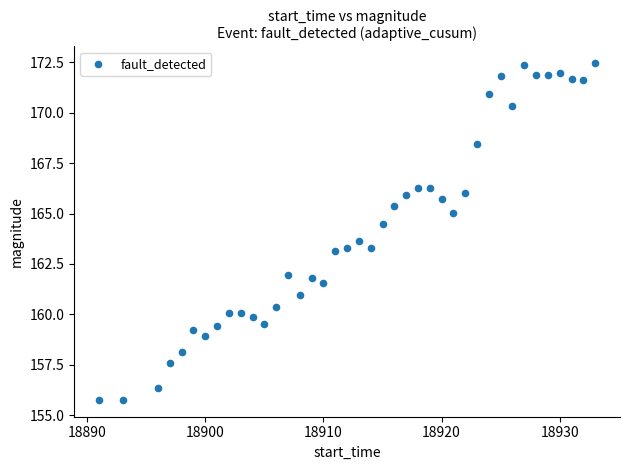

What is the range of Y values (max minus min)?

16.7